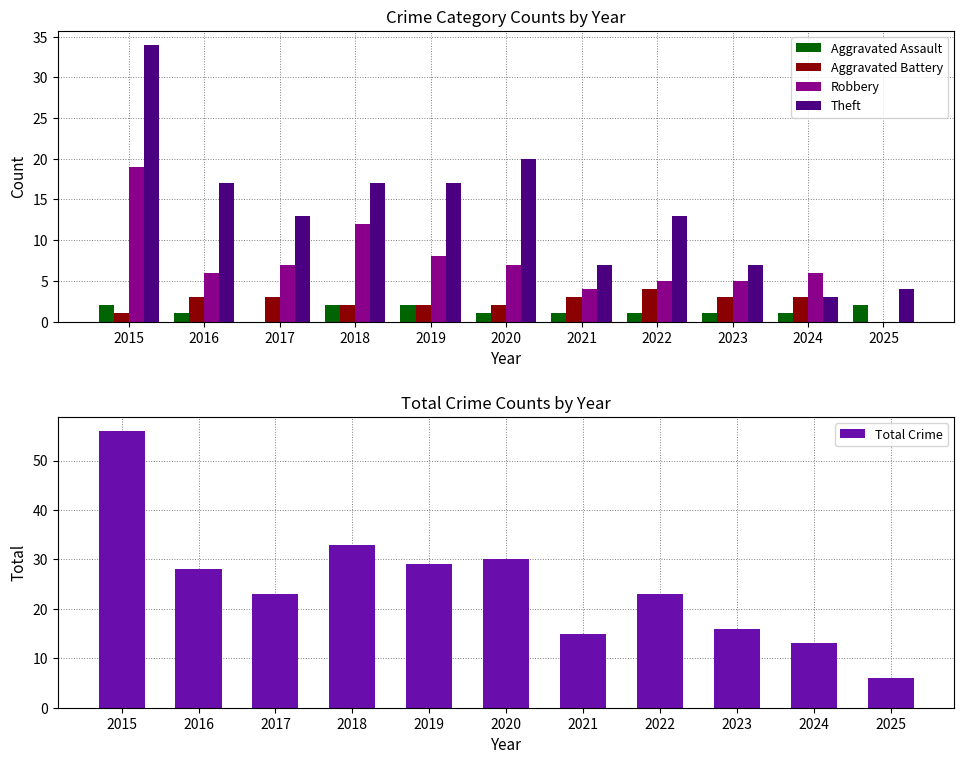

Between 2019 and 2016, which is larger?

2019